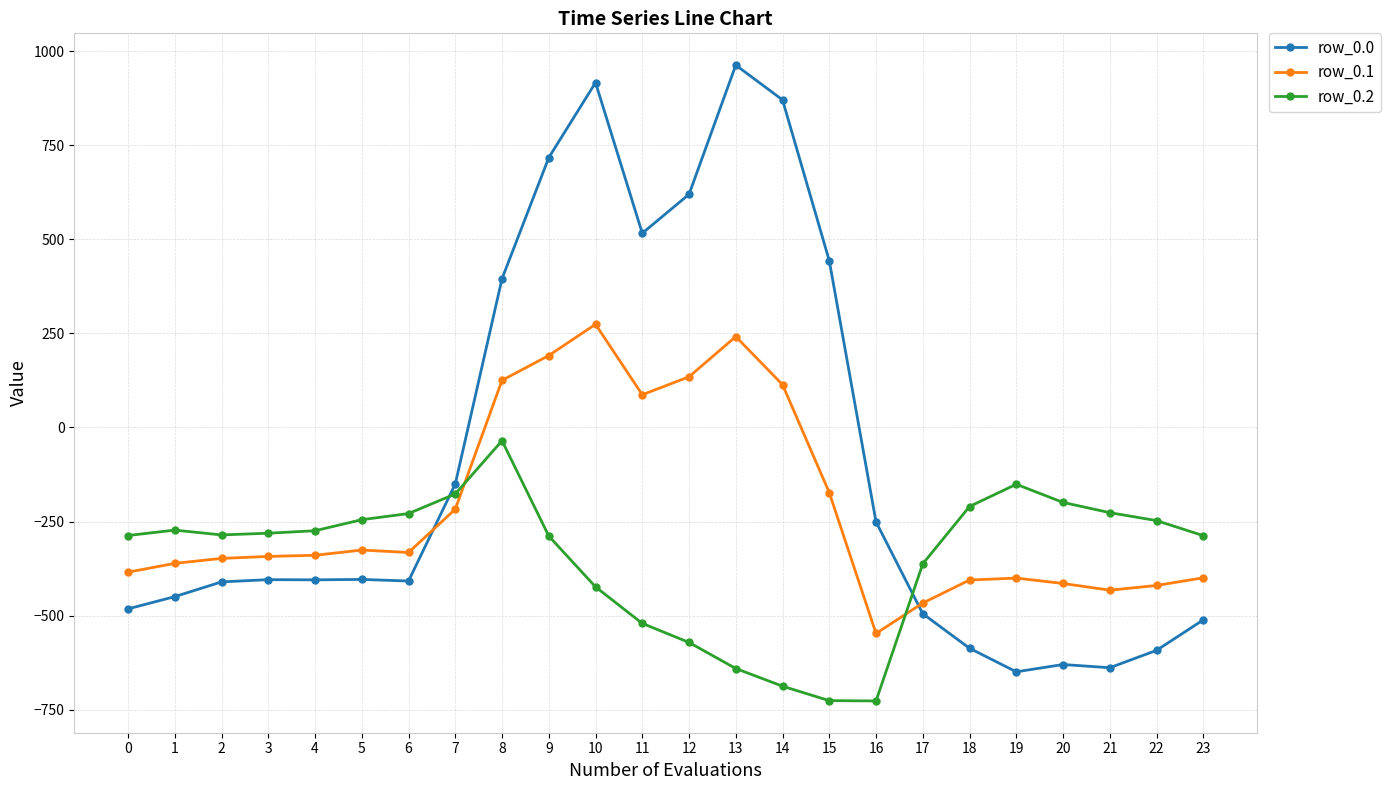

What is the value of the row_0.0 point at the 20th from the left?

-649.2